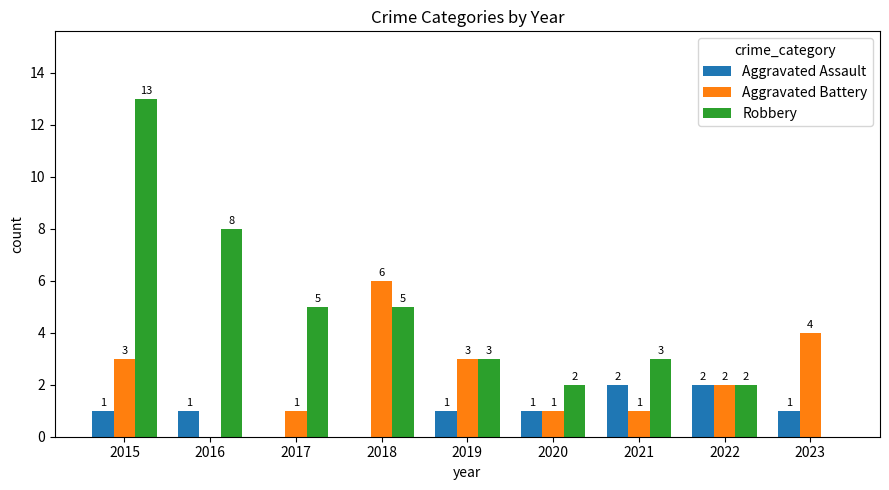

What is the difference between the Aggravated Battery values at 2023 and 2015?

1